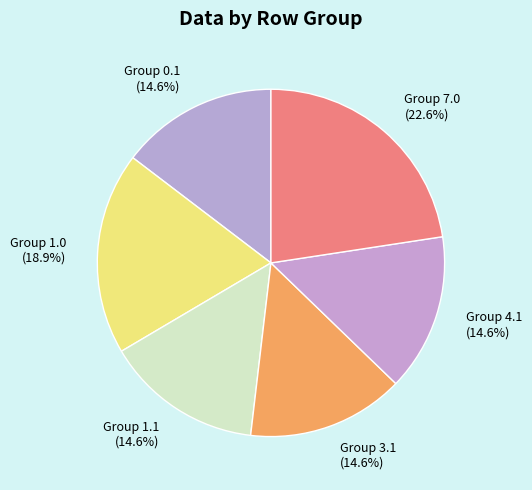

What is the ratio of the value at Group 3.1 (14.6%) to the value at Group 4.1 (14.6%)?

1.0